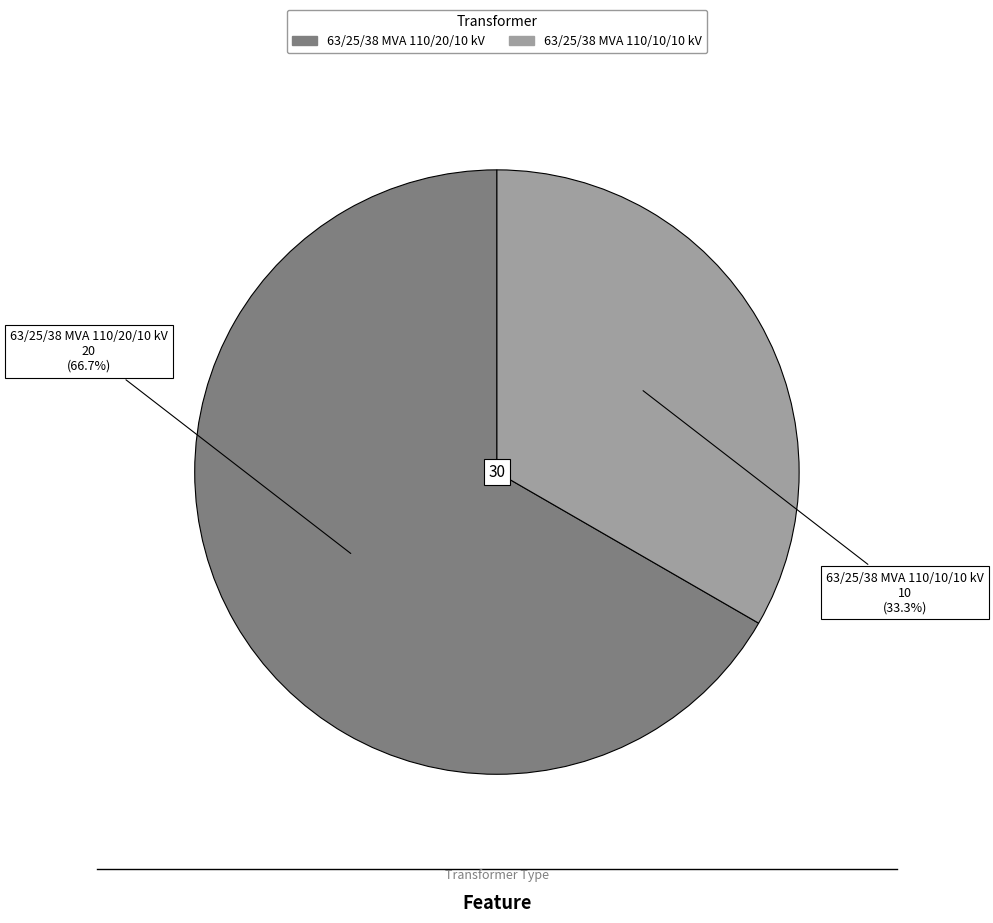

Rank the categories by value from highest to lowest.

63/25/38 MVA 110/20/10 kV, 63/25/38 MVA 110/10/10 kV